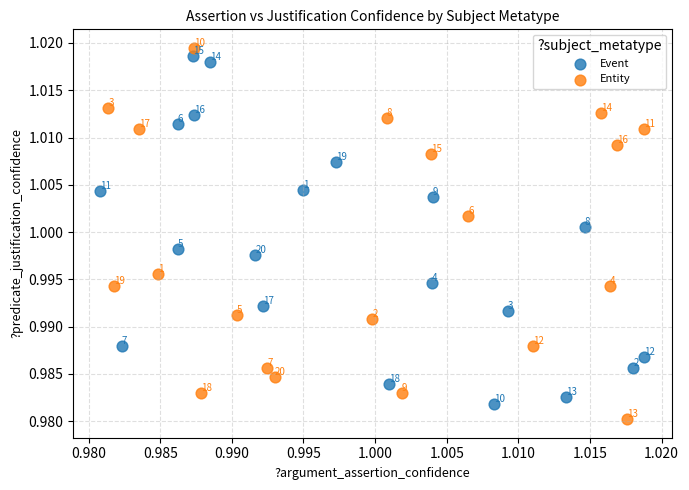

Which series reaches the minimum Y coordinate?

Entity